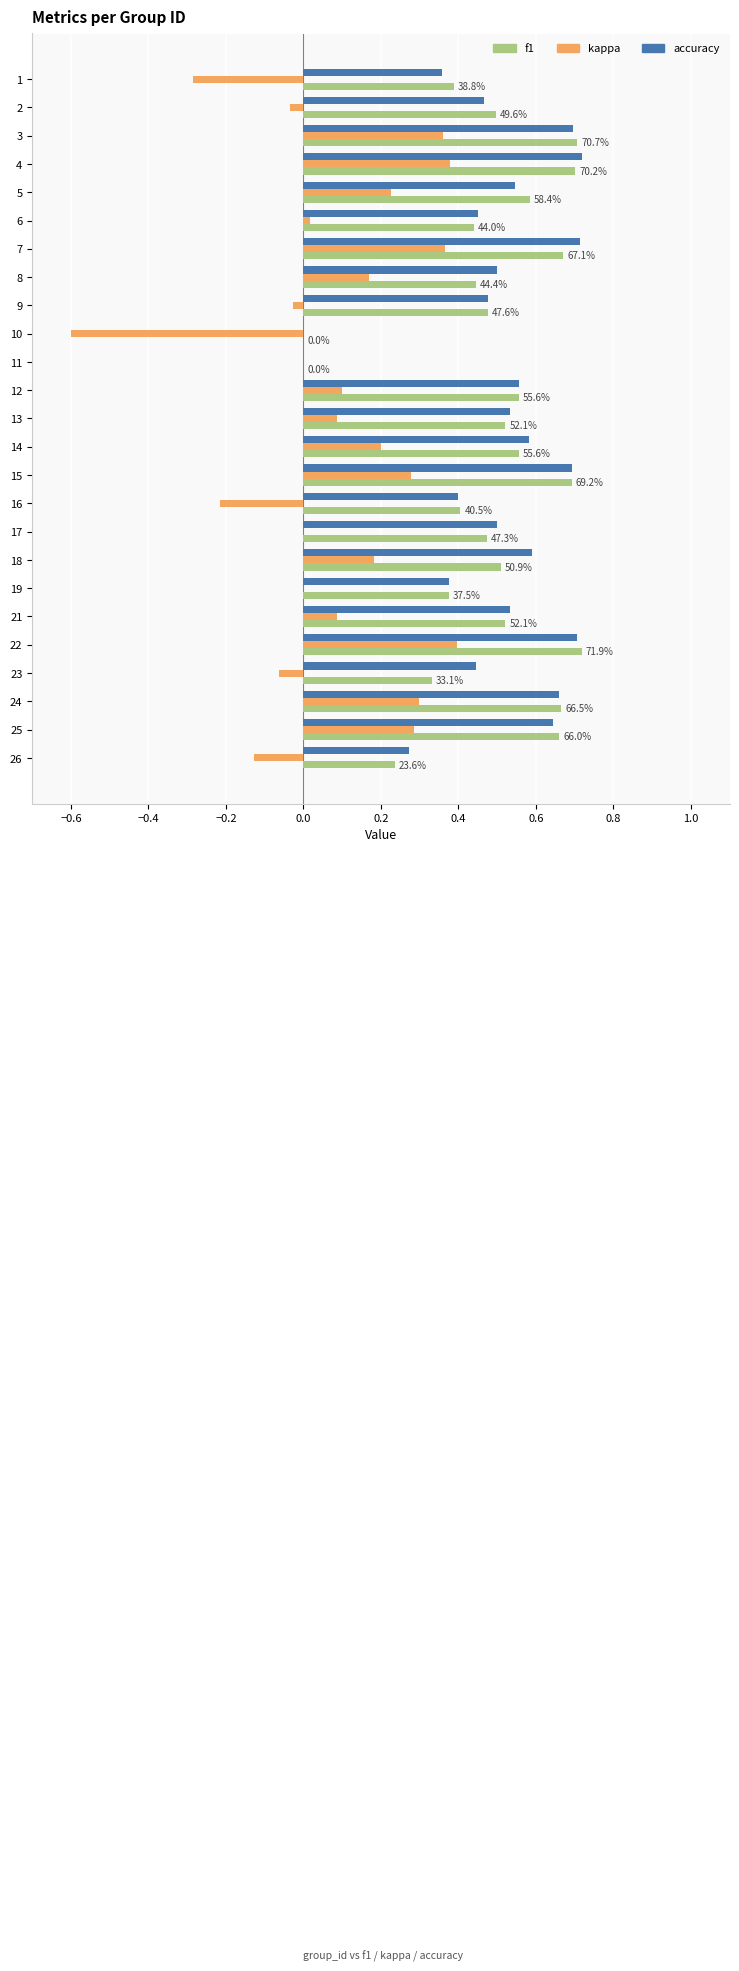

Is the value of kappa at 1 greater than the value of f1 at 12?

No